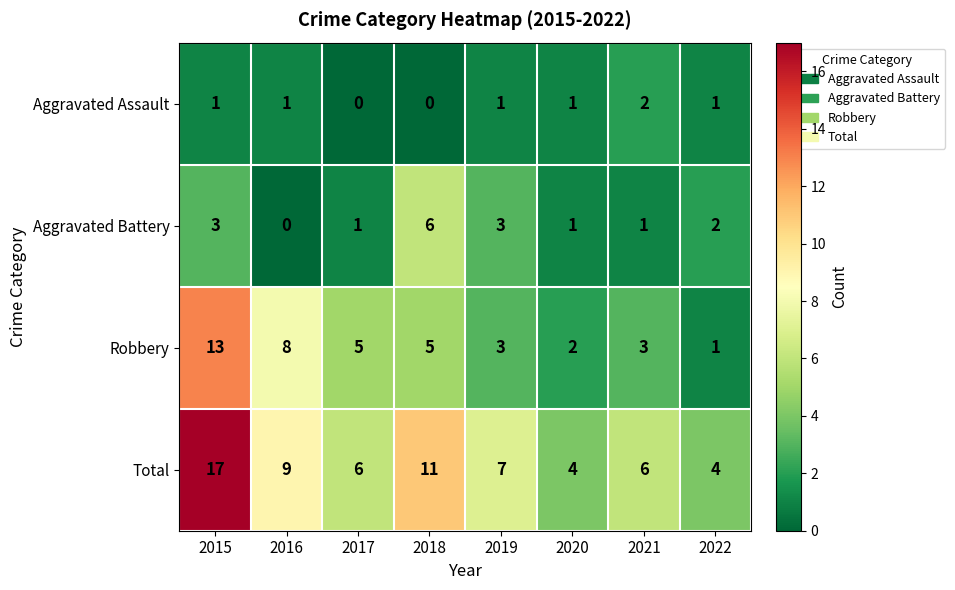

At how many categories does at least one series exceed 1?

8